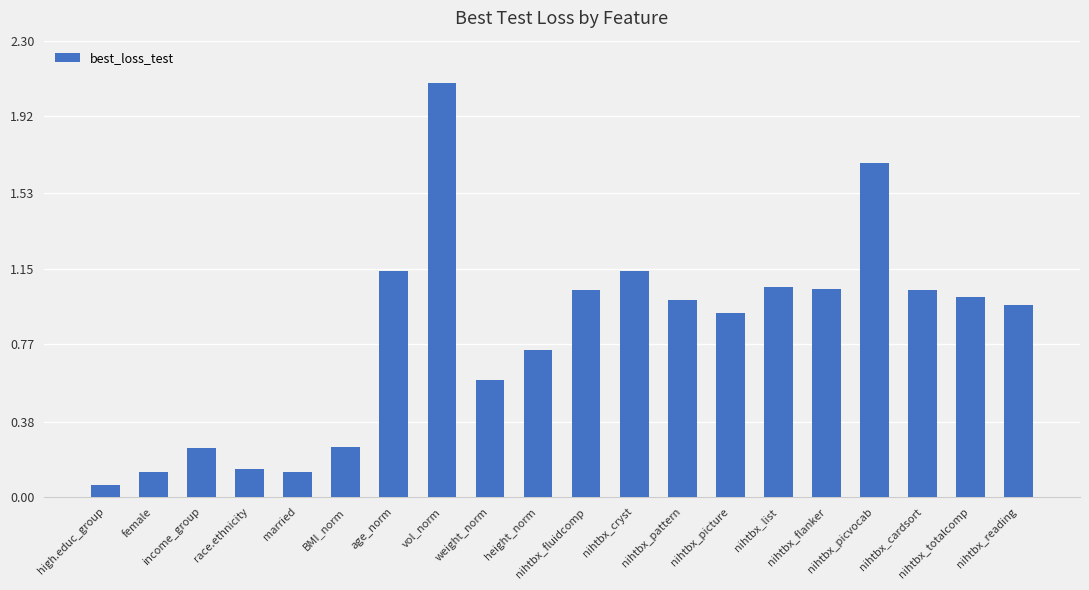

What is the difference between the second highest and minimum values?

1.6